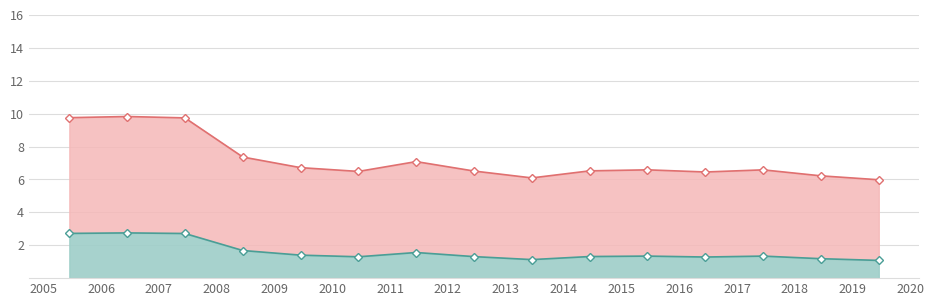

Which series has the largest total across all categories?

Upper line